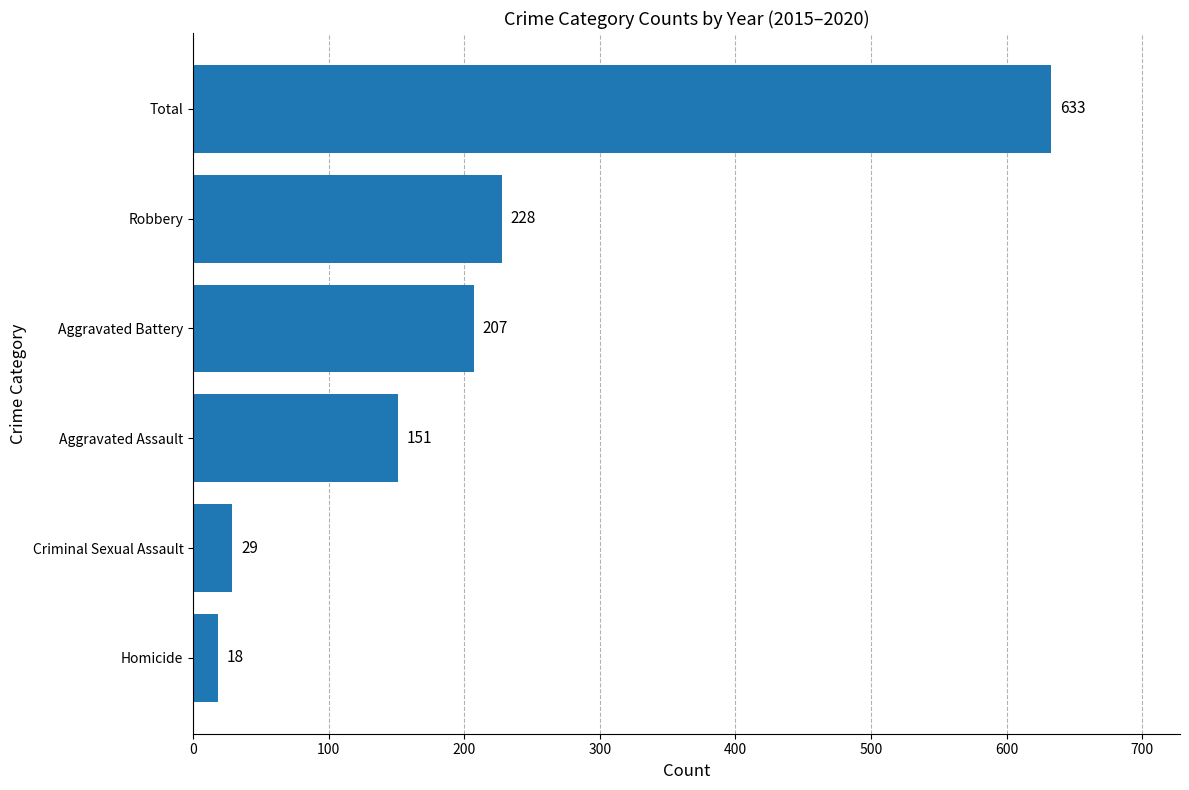

Is it true that the value at Aggravated Assault is 36?

False